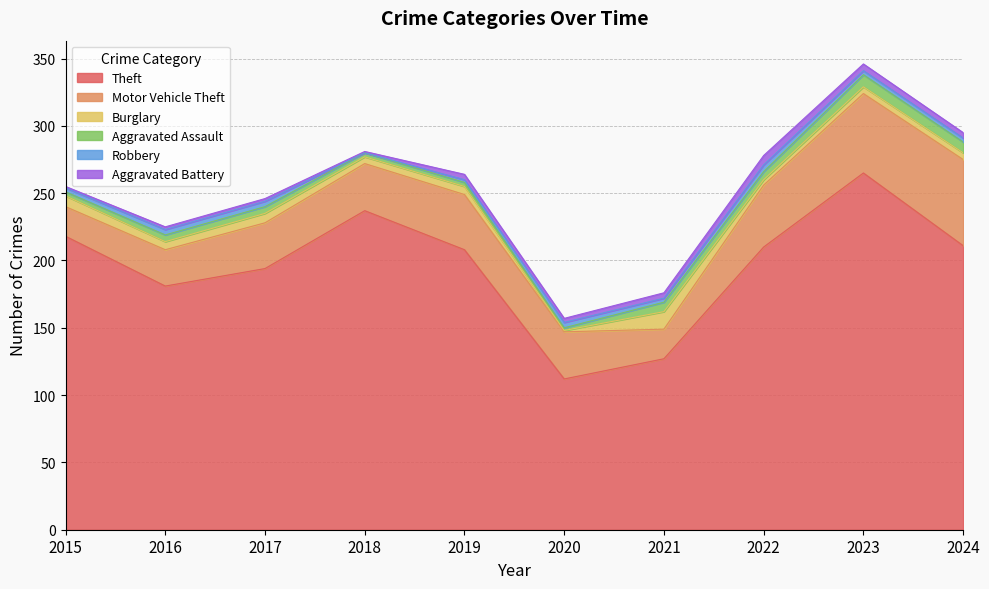

What is the difference between the maximum and minimum values in the Burglary series?

12